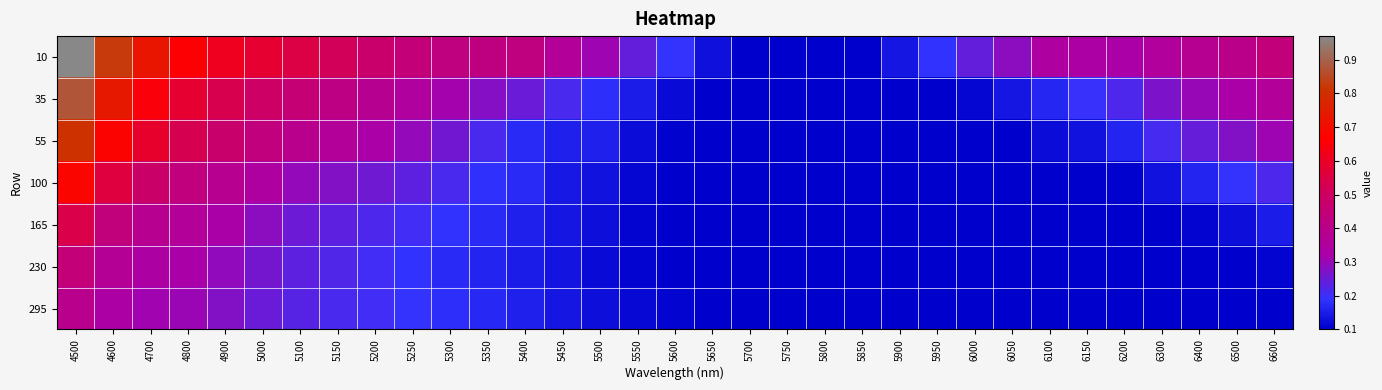

At how many categories does at least one series exceed 0?

33